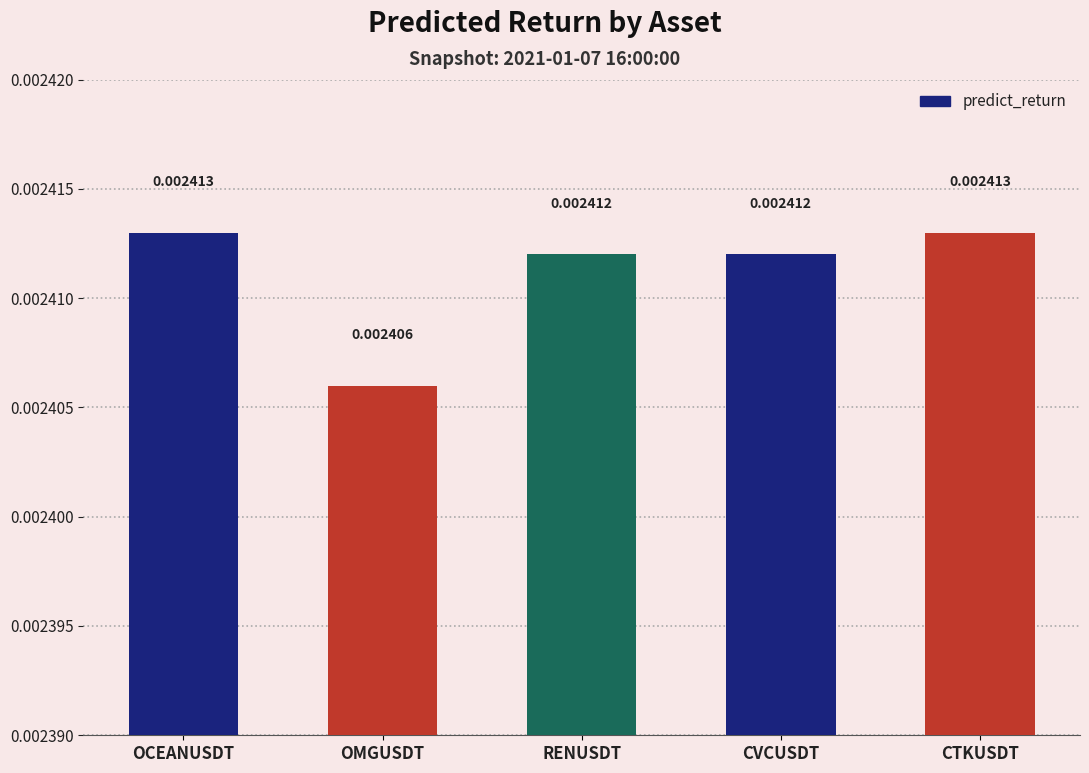

Count the values in the range 0 to 1.

5